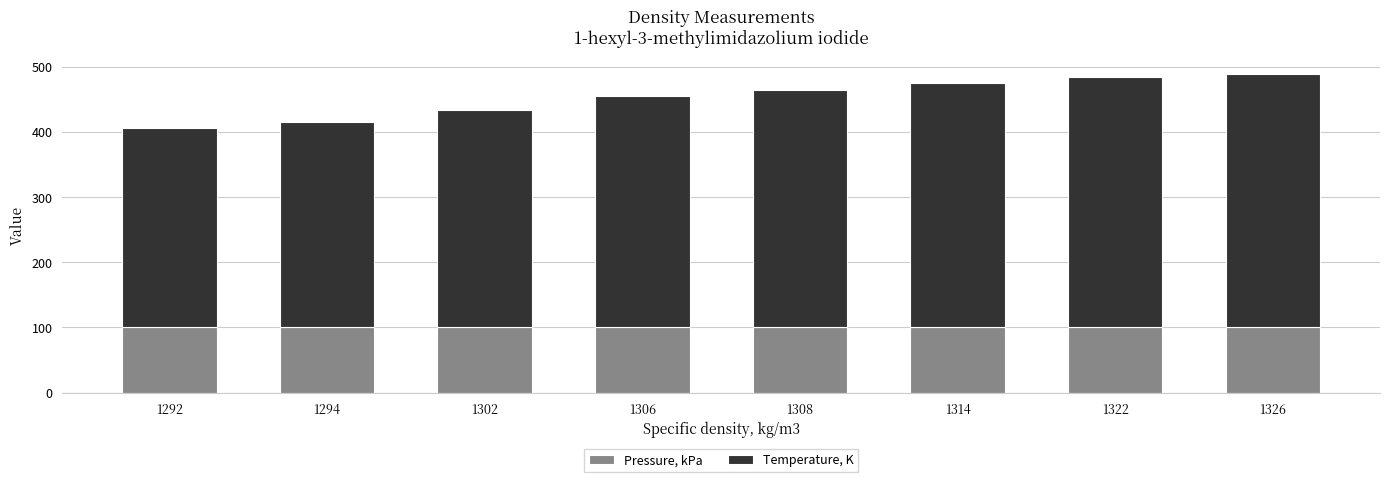

True or false: Pressure, kPa has a value of 101.3 at 1302.

True